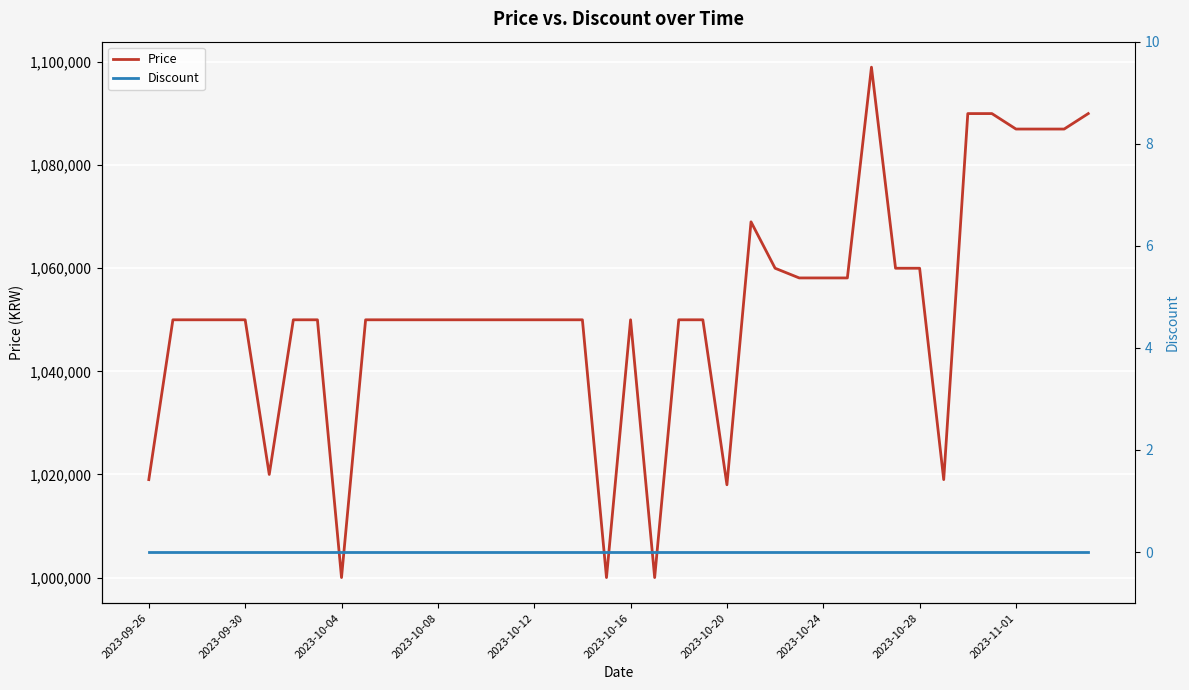

True or false: Price and Discount cross at least once.

False